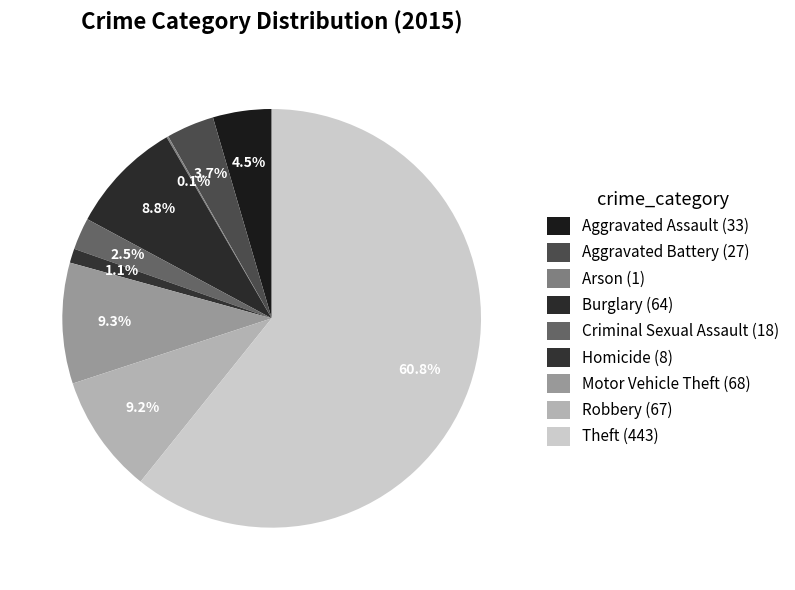

What is the change in value from Aggravated Battery to Arson?

-26